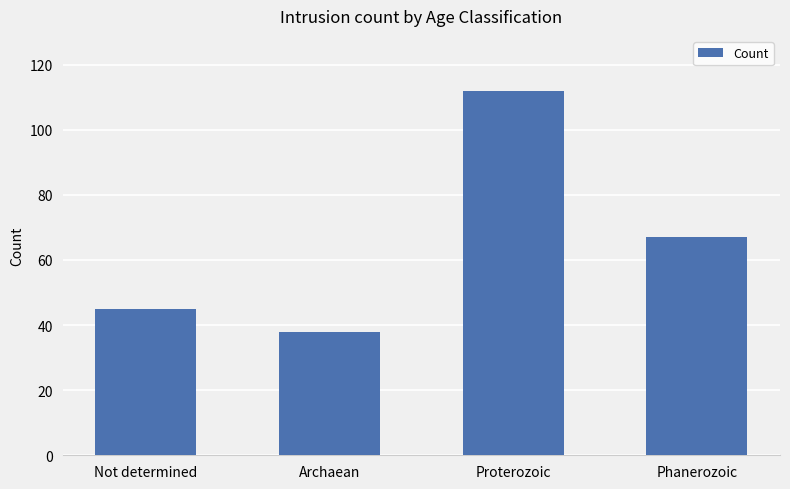

What is the ratio of the value at Archaean to the value at Proterozoic?

0.3